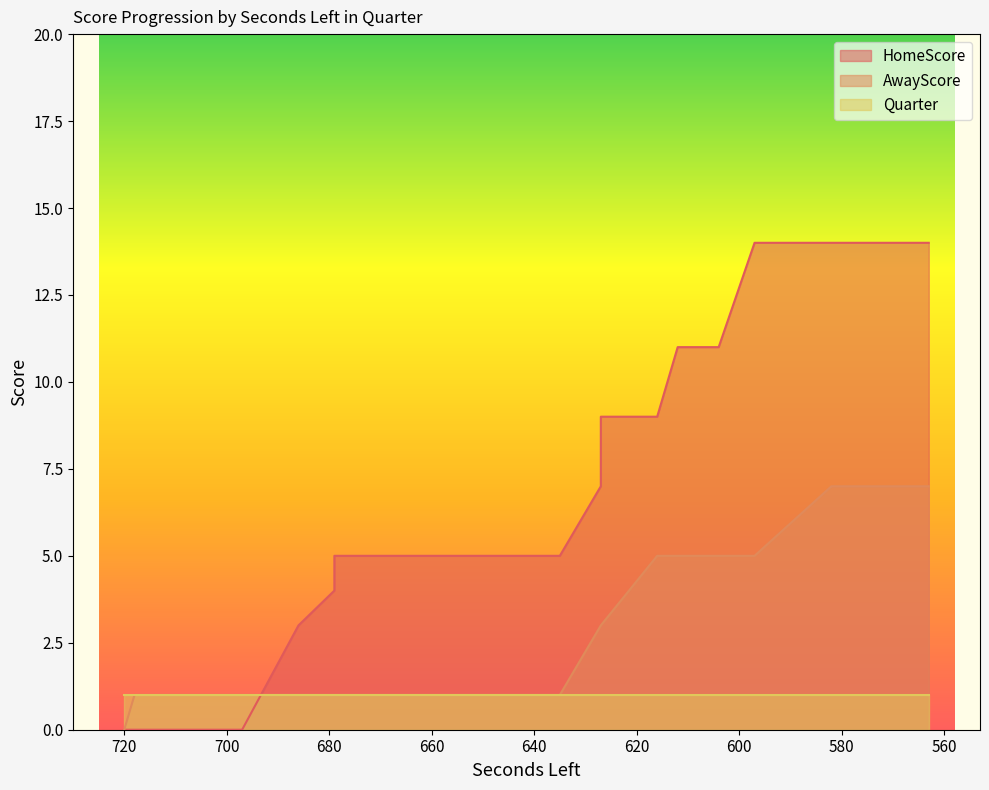

At which category does the chart reach its minimum across all series?

720